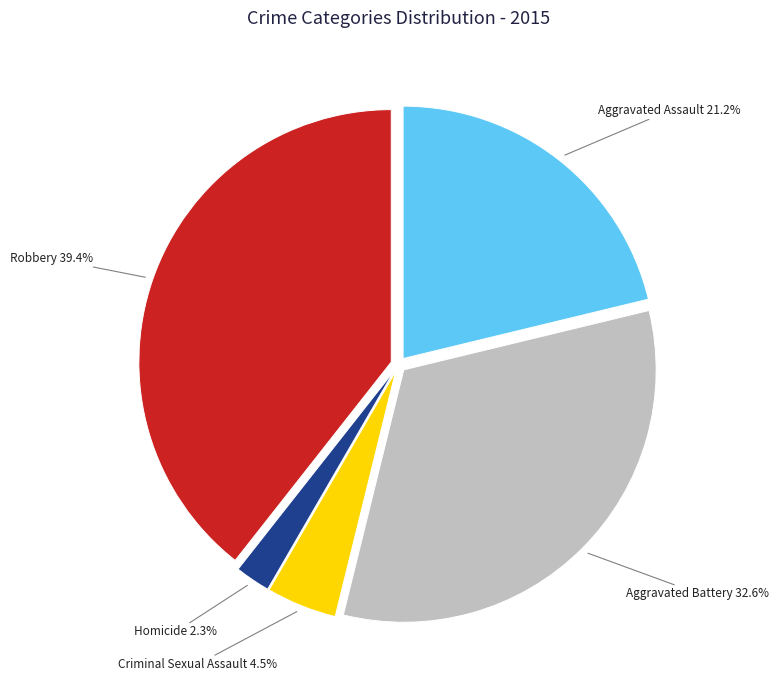

Between Homicide and Aggravated Assault, which is larger?

Aggravated Assault